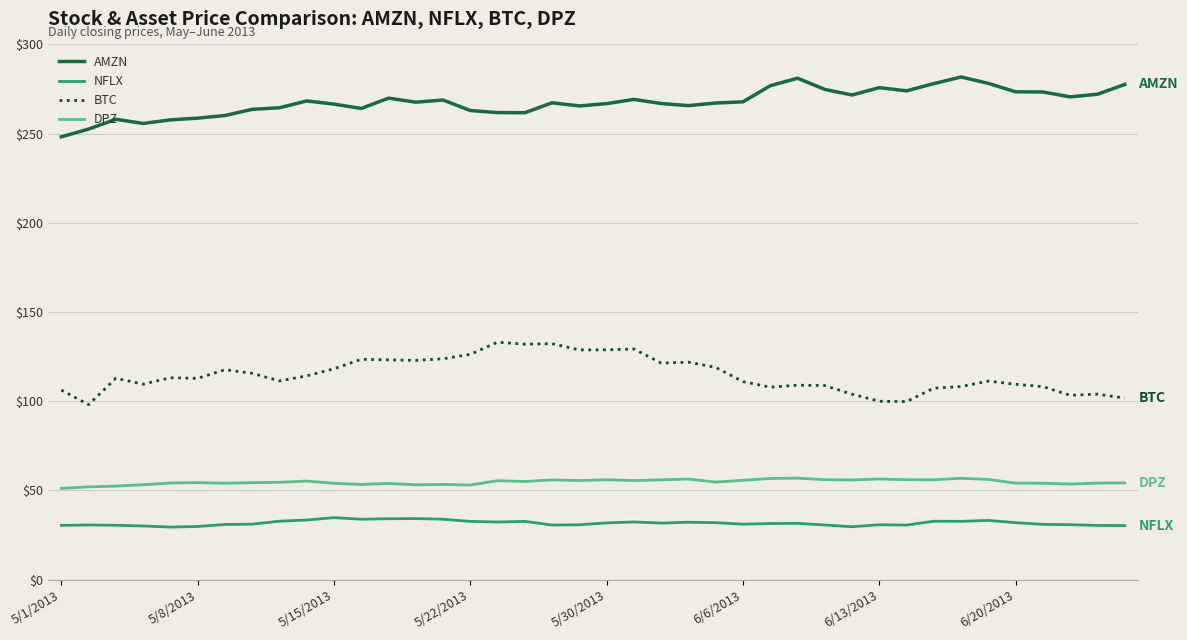

What is the smallest value displayed?

29.5